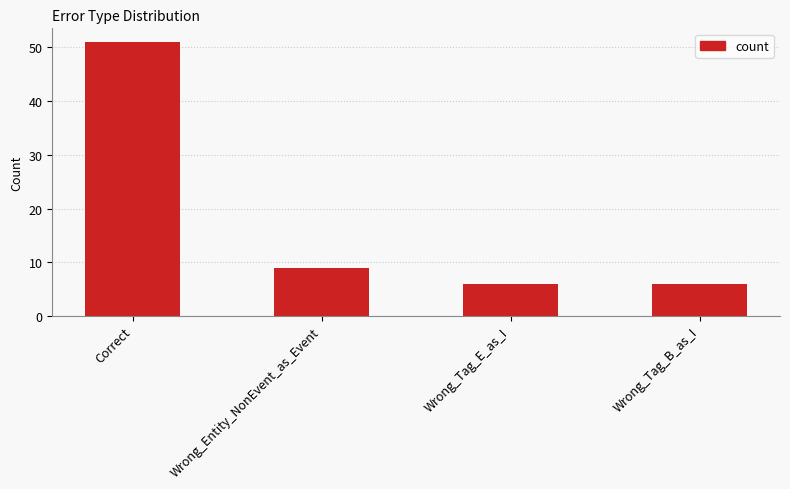

Approximately how many times larger is the value at Wrong_Tag_E_as_I compared to Wrong_Tag_B_as_I?

1.0